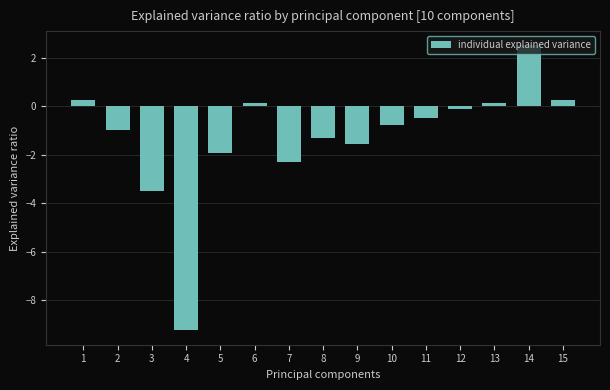

What is the smallest value displayed?

-9.2